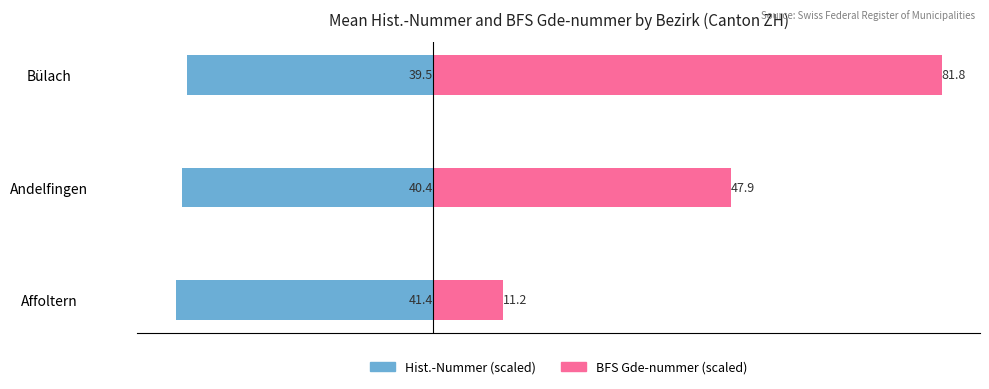

Where does the BFS Gde-nummer (scaled) series first go above 47?

1